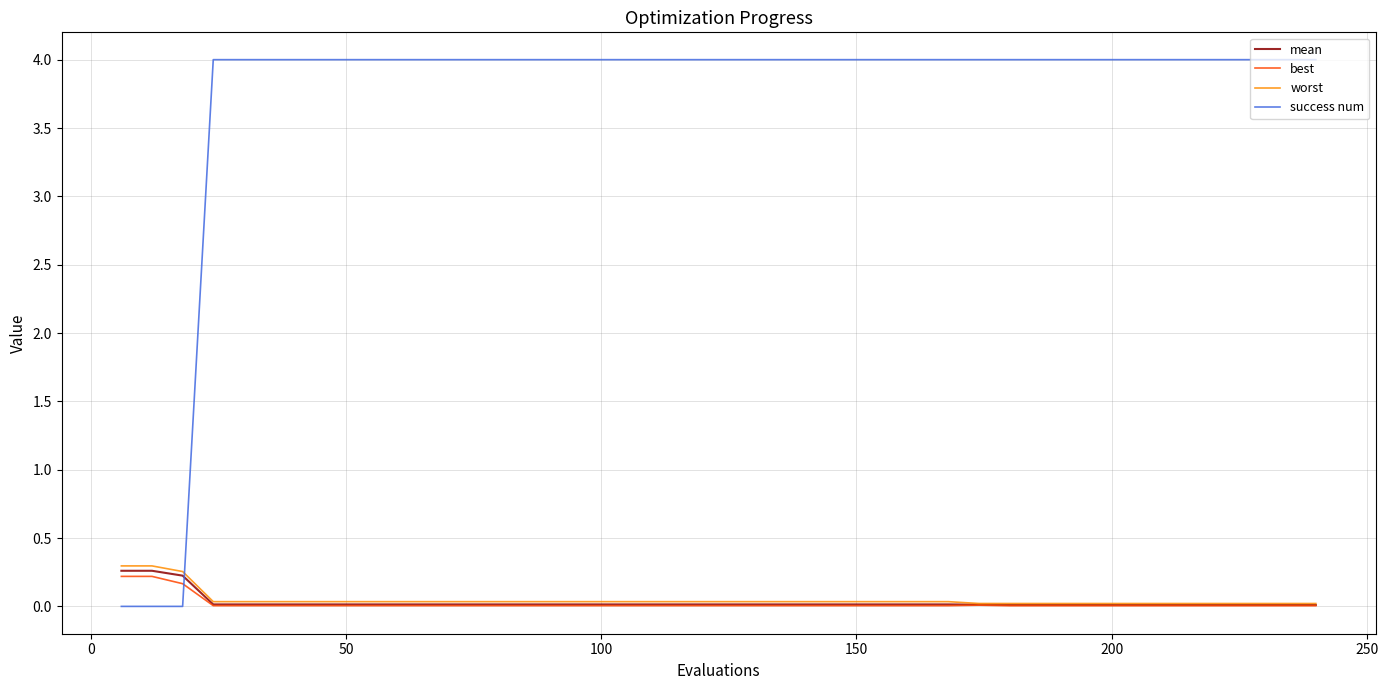

Rank the series by their maximum value, from lowest to highest.

best, mean, worst, success num